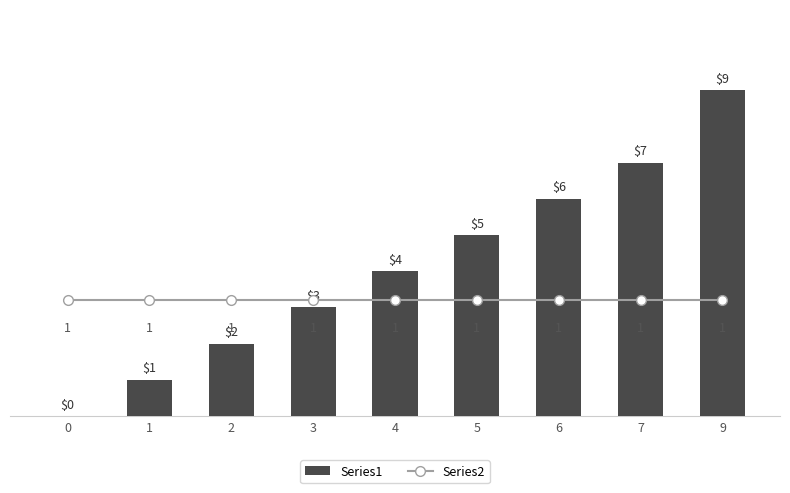

What is the lowest value of the Series2 series?

1